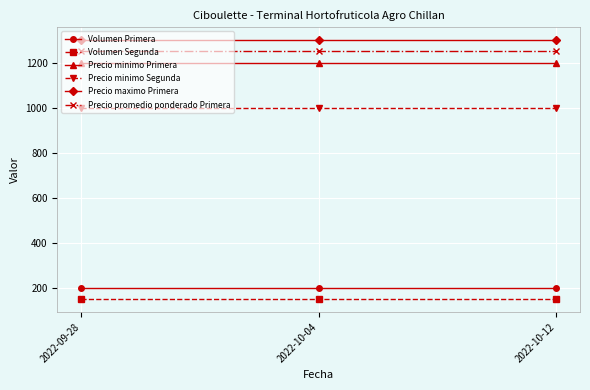

Reading left to right, extract all data points from this chart.

Volumen Primera: 2022-09-28=200	2022-10-04=200	2022-10-12=200
Volumen Segunda: 2022-09-28=150	2022-10-04=150	2022-10-12=150
Precio minimo Primera: 2022-09-28=1200	2022-10-04=1200	2022-10-12=1200
Precio minimo Segunda: 2022-09-28=1000	2022-10-04=1000	2022-10-12=1000
Precio maximo Primera: 2022-09-28=1300	2022-10-04=1300	2022-10-12=1300
Precio promedio ponderado Primera: 2022-09-28=1250	2022-10-04=1250	2022-10-12=1250